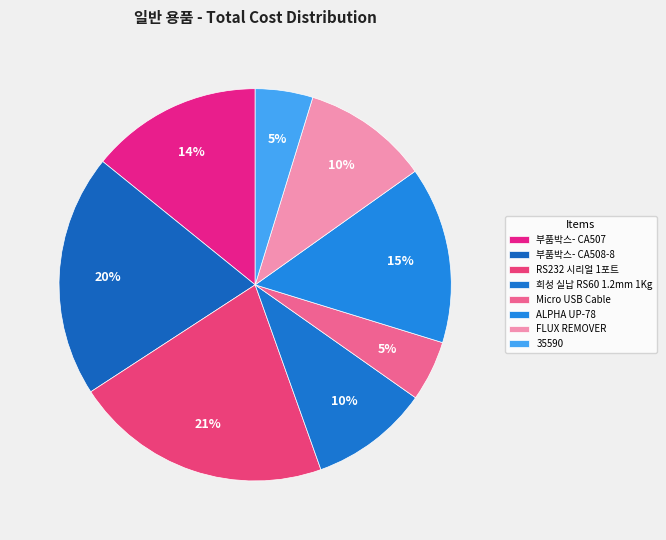

What percentage do 부품박스- CA508-8 and 희성 실납 RS60 1.2mm 1Kg together represent?

29.8%